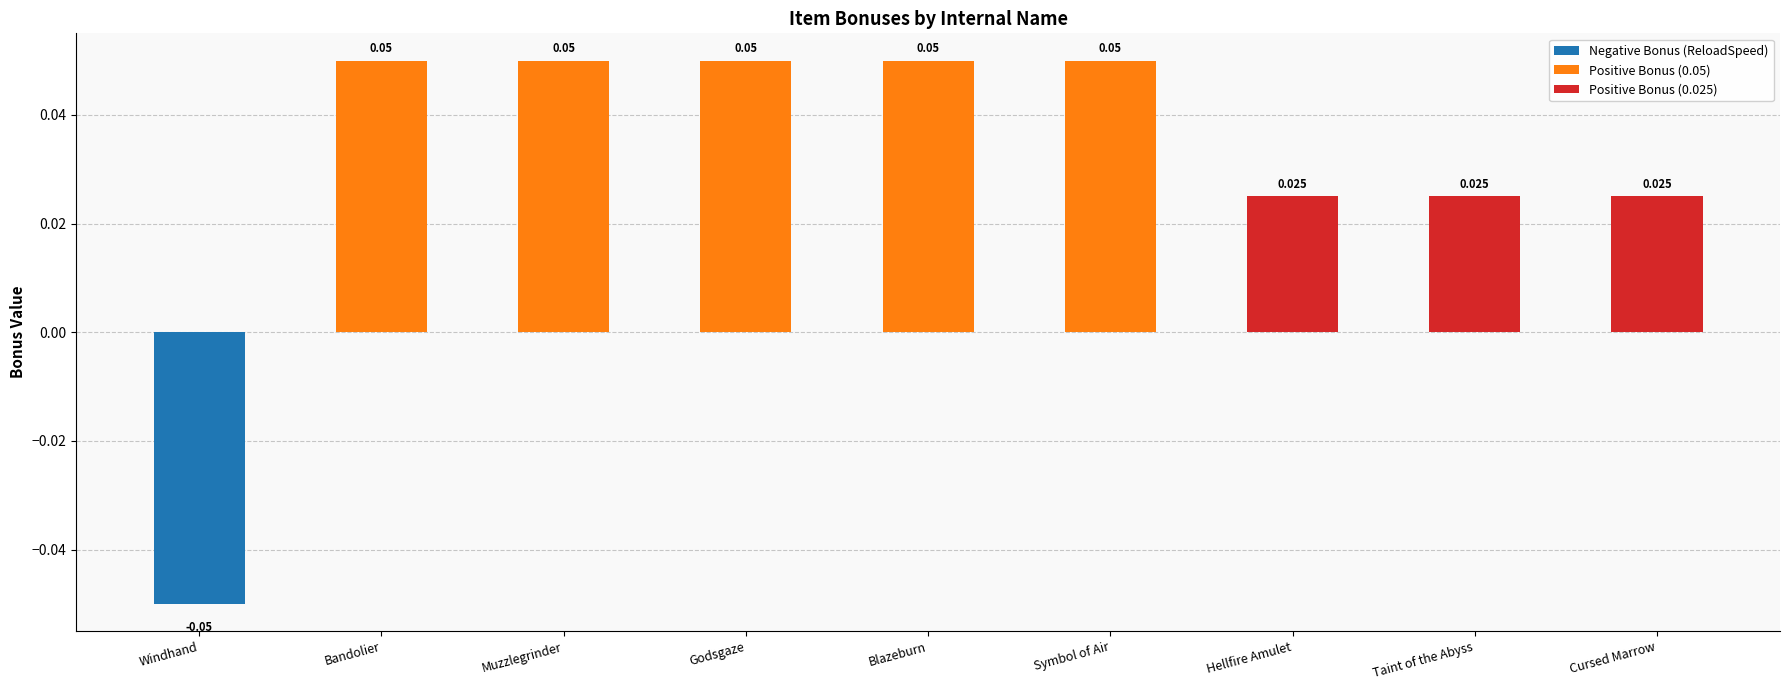

Where does the data first go above 0?

Bandolier